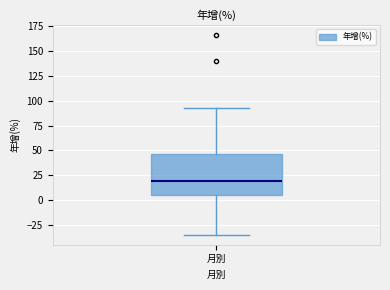

Transcribe this box plot: give where the median line is, the range the box spans, and where the two whiskers end, as read against the y-axis. The values are not printed on the chart, so give them approximately, as read against the axis.

median 20, box 5 to 45, whiskers -35 to 95